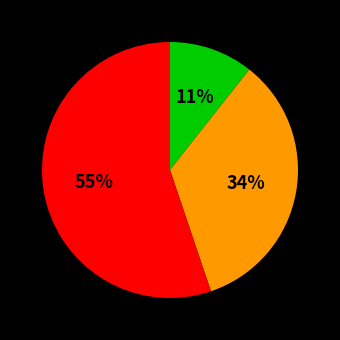

To the nearest percent, what is the average slice percentage?

33%